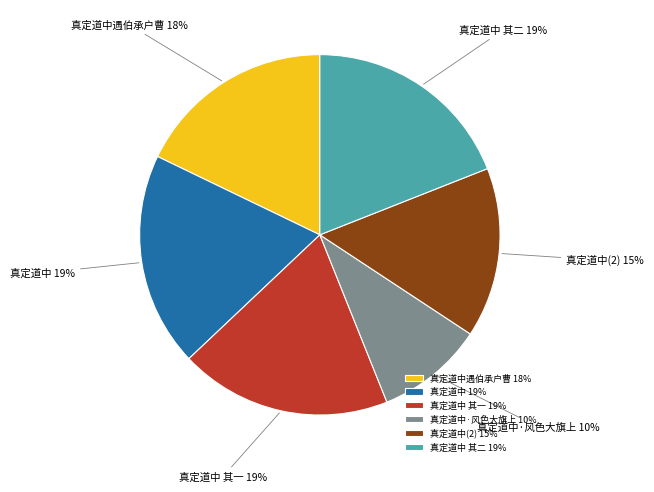

How many slices are in this pie chart?

6